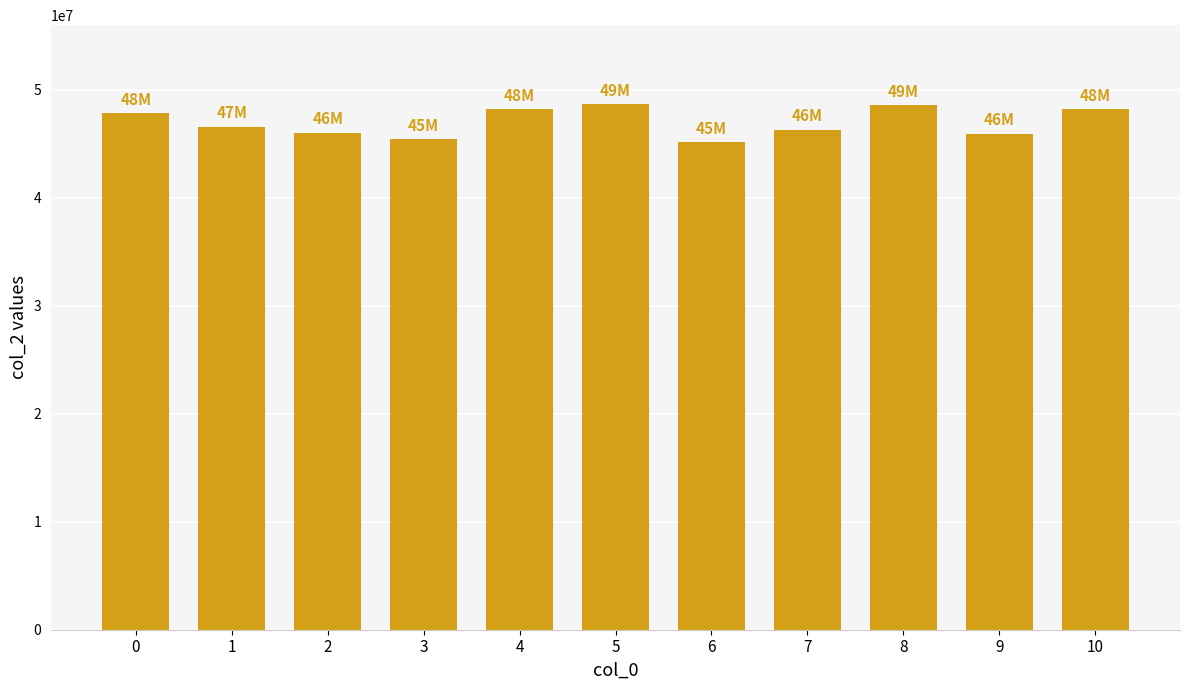

What is the value of the 5th bar from the left?

48238000